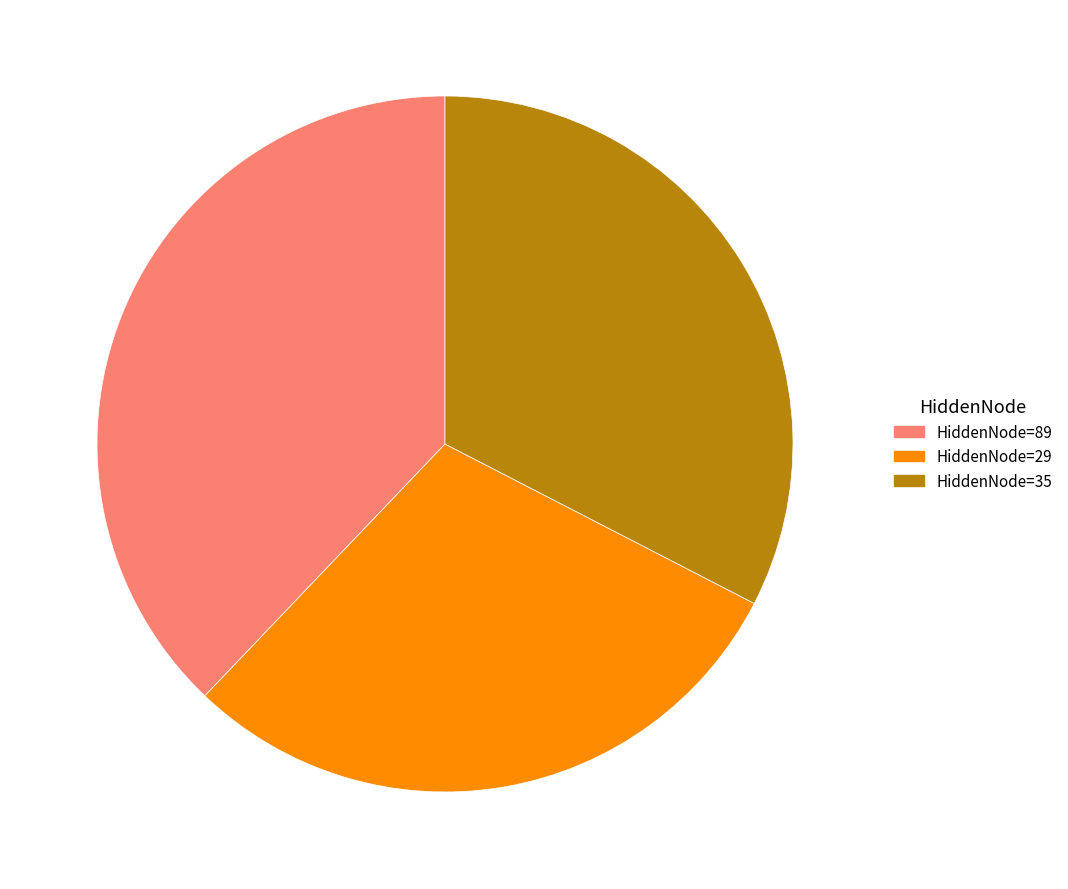

The HiddenNode=89 slice represents 48% of the pie. True or false?

False